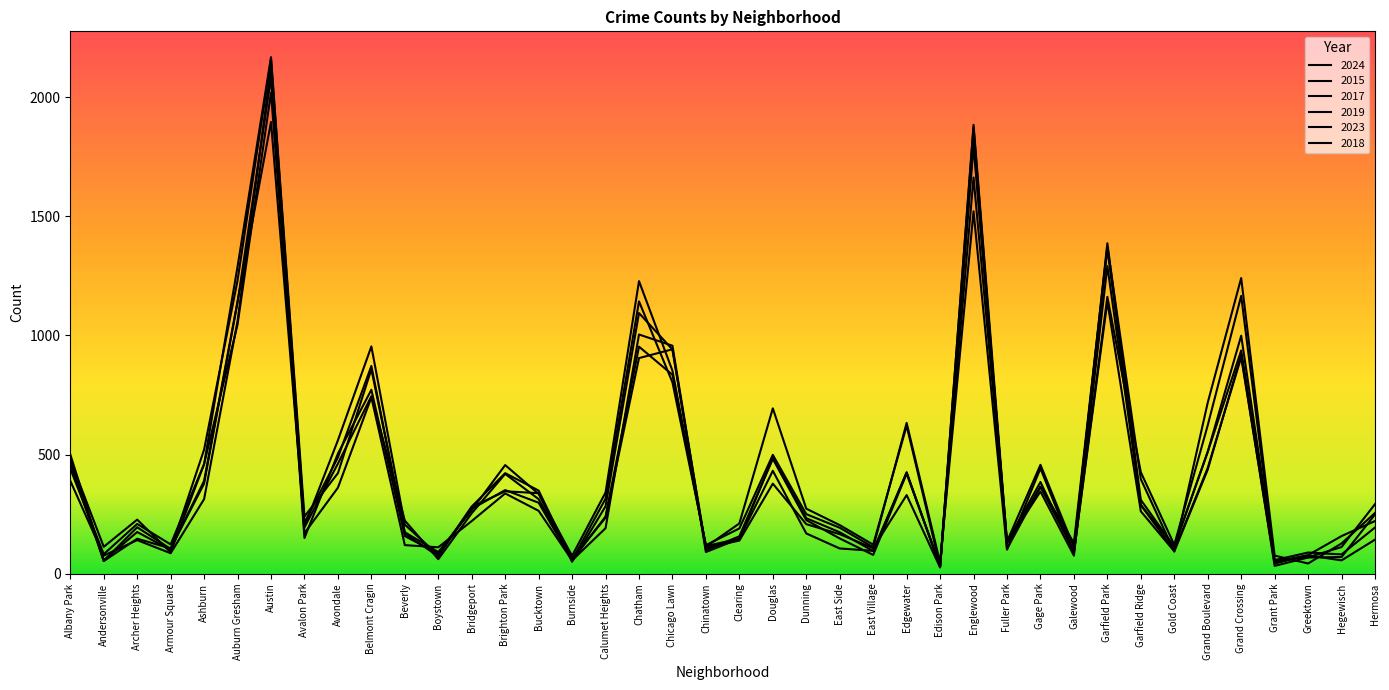

What is the label of the 23rd point from the right?

Chatham